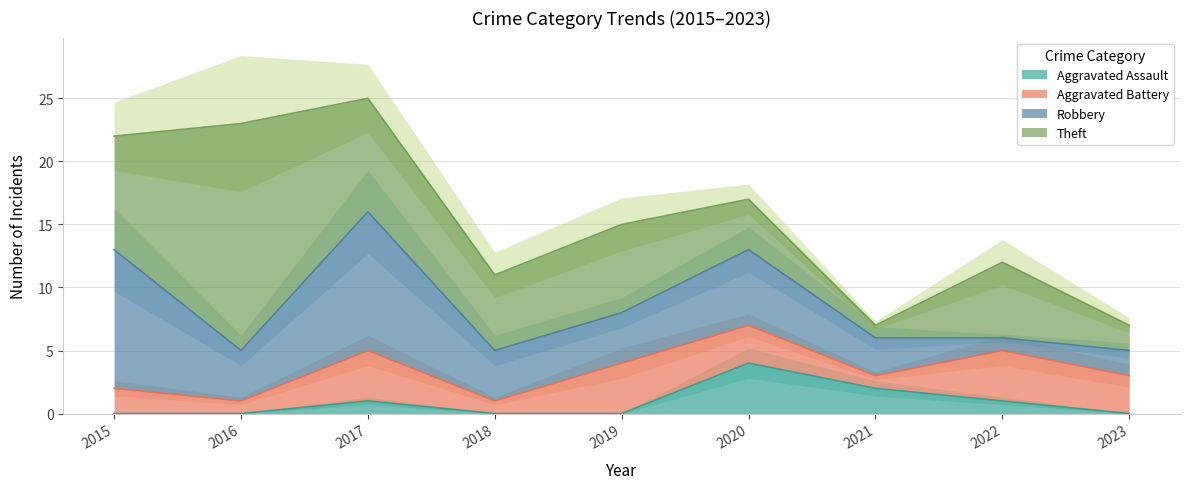

List the series in order of their overall mean, lowest first.

Aggravated Assault, Aggravated Battery, Robbery, Theft